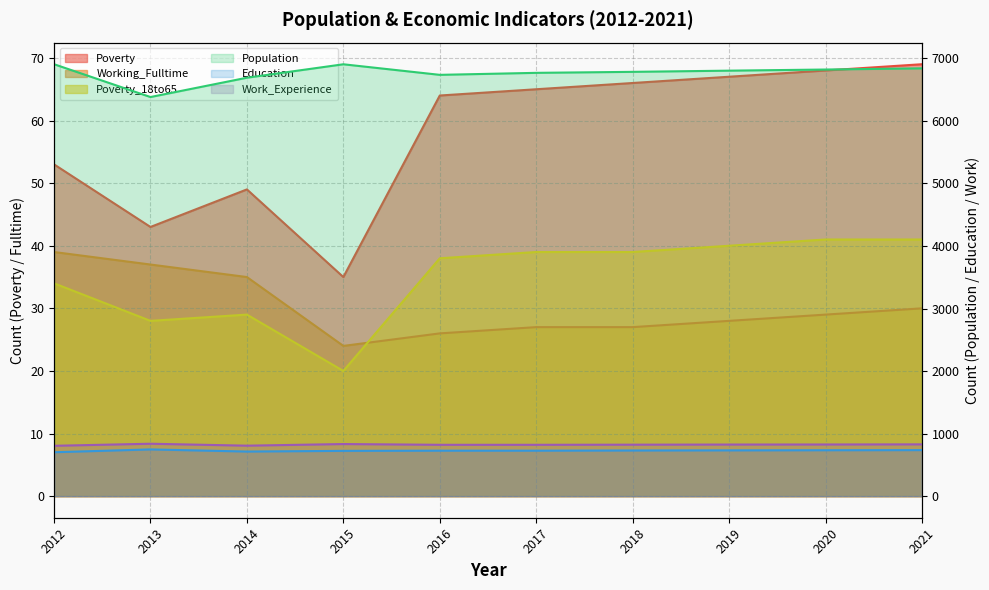

Which category has the lowest value in the Education series?

2012